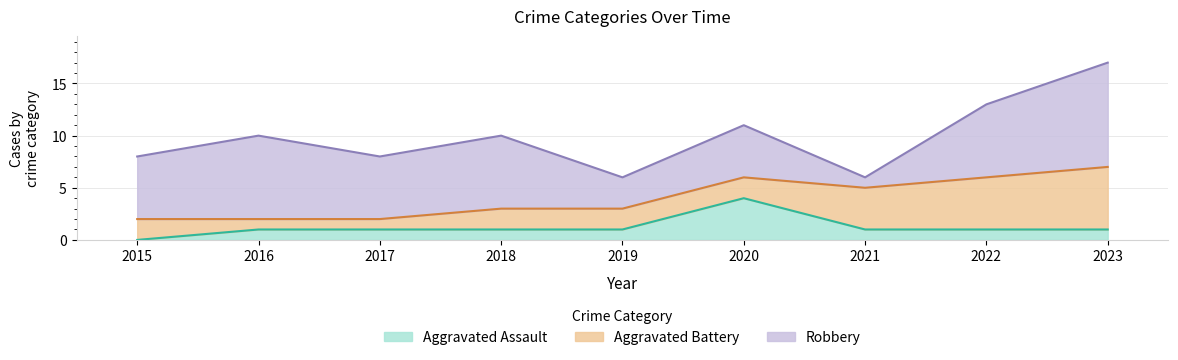

Which has a higher value, 2019 or 2015?

2019